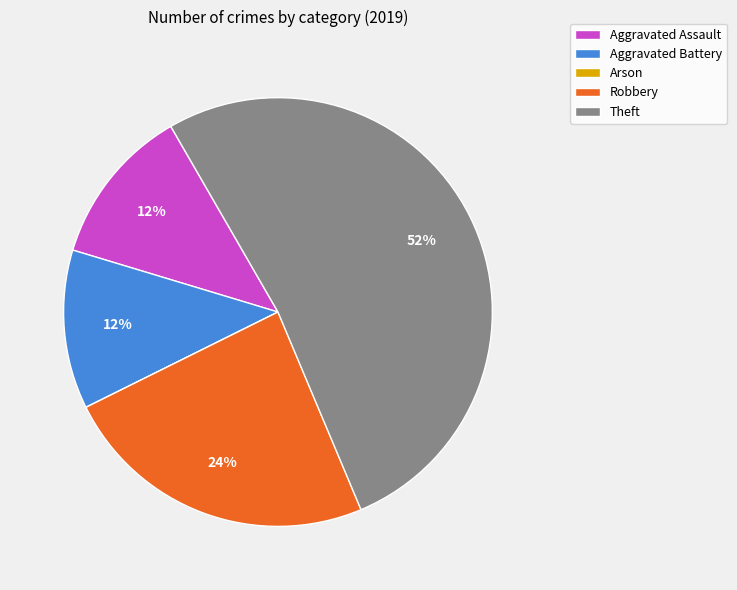

What percentage is the Theft slice, to the nearest percent?

52%